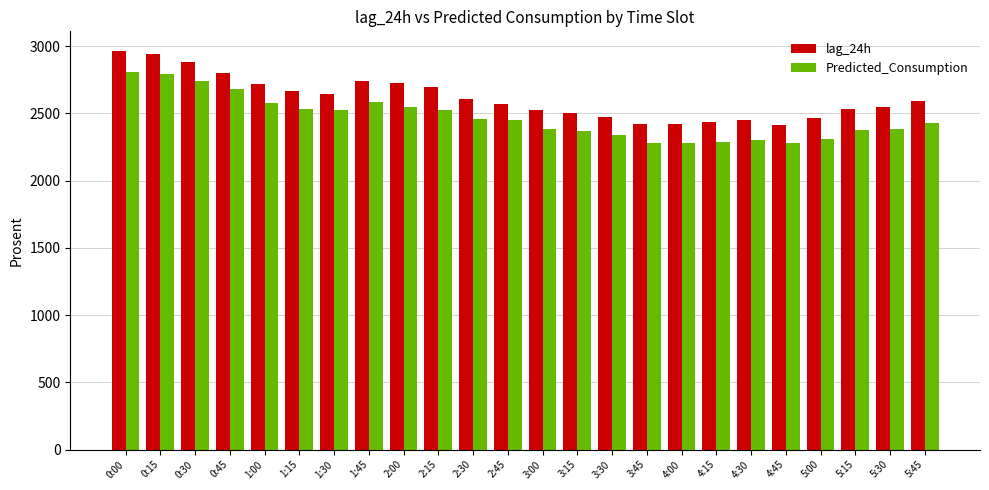

Which series has the largest total across all categories?

lag_24h